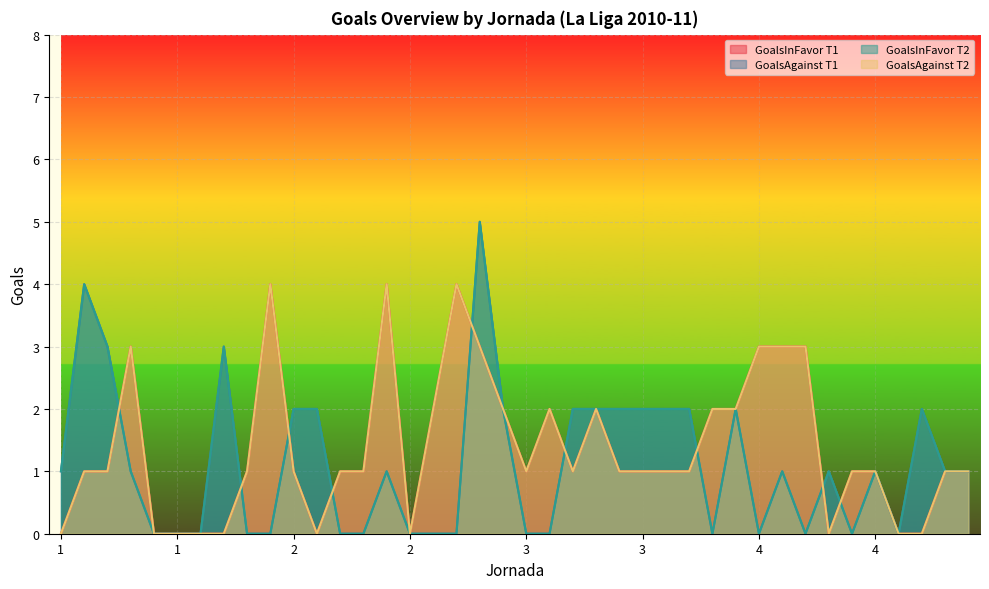

Reading right to left, extract all data points from this chart.

GoalsInFavor T1: 1	1	0	0	1	1	0	3	3	3	2	2	1	1	1	1	2	1	2	1	2	3	4	2	0	4	1	1	0	1	4	1	0	0	0	0	3	1	1	0
GoalsAgainst T1: 1	1	2	0	1	0	1	0	1	0	2	0	2	2	2	2	2	2	0	0	2	5	0	0	0	1	0	0	2	2	0	0	3	0	0	0	1	3	4	1
GoalsInFavor T2: 1	1	2	0	1	0	1	0	1	0	2	0	2	2	2	2	2	2	0	0	2	5	0	0	0	1	0	0	2	2	0	0	3	0	0	0	1	3	4	1
GoalsAgainst T2: 1	1	0	0	1	1	0	3	3	3	2	2	1	1	1	1	2	1	2	1	2	3	4	2	0	4	1	1	0	1	4	1	0	0	0	0	3	1	1	0